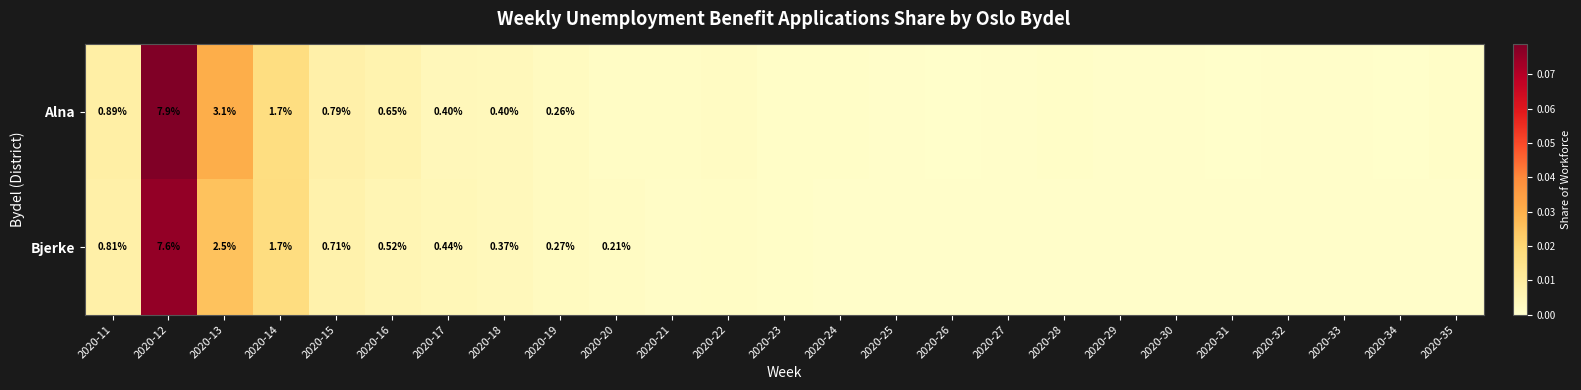

Which series has the largest total across all categories?

Alna